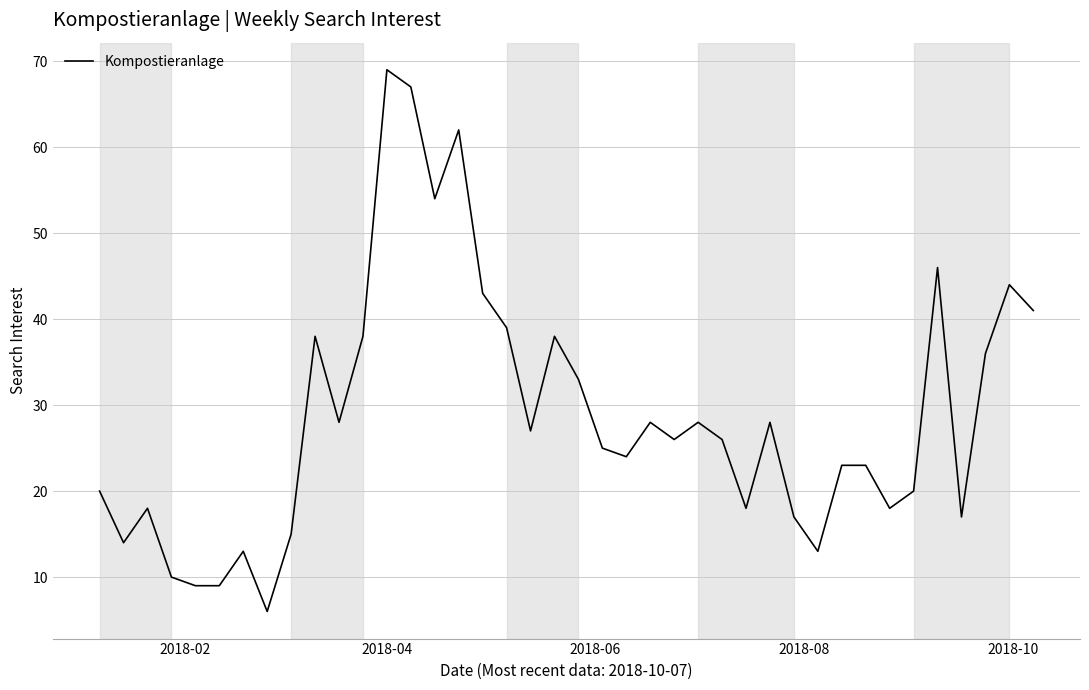

What is the average value?

29